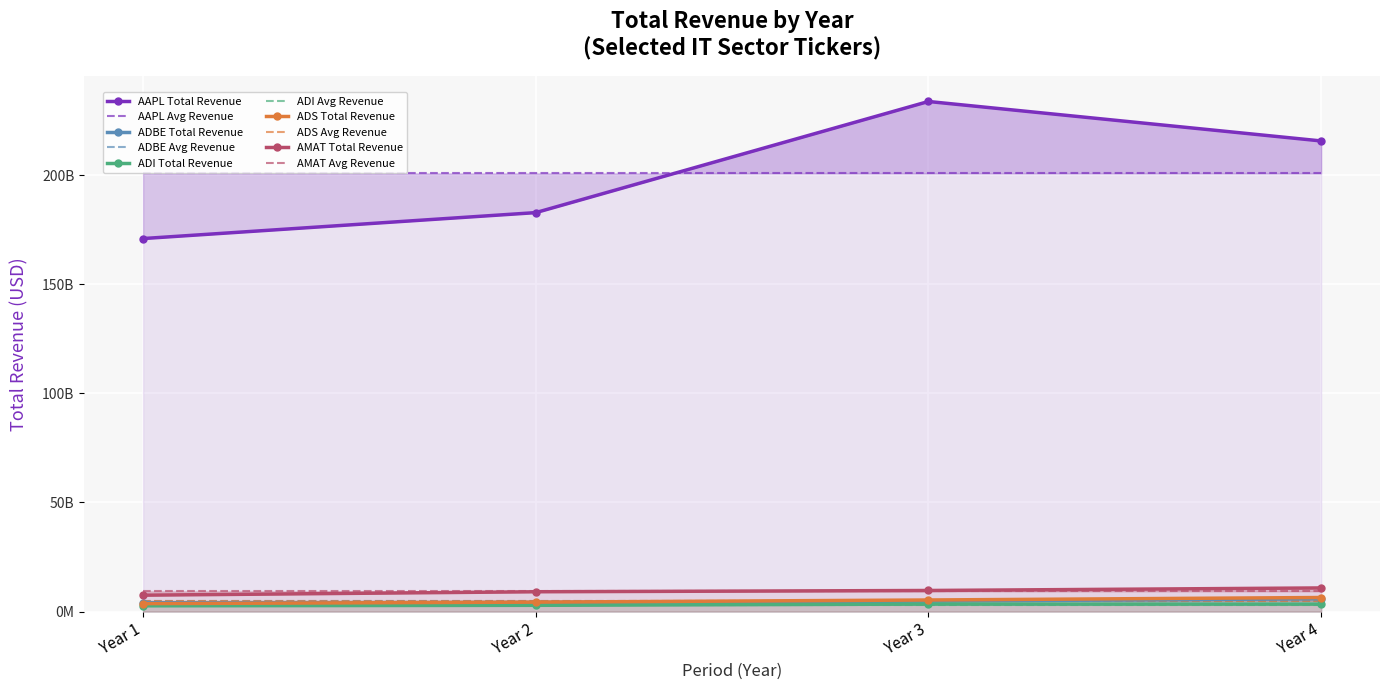

What is the maximum value shown in the chart?

233715000000